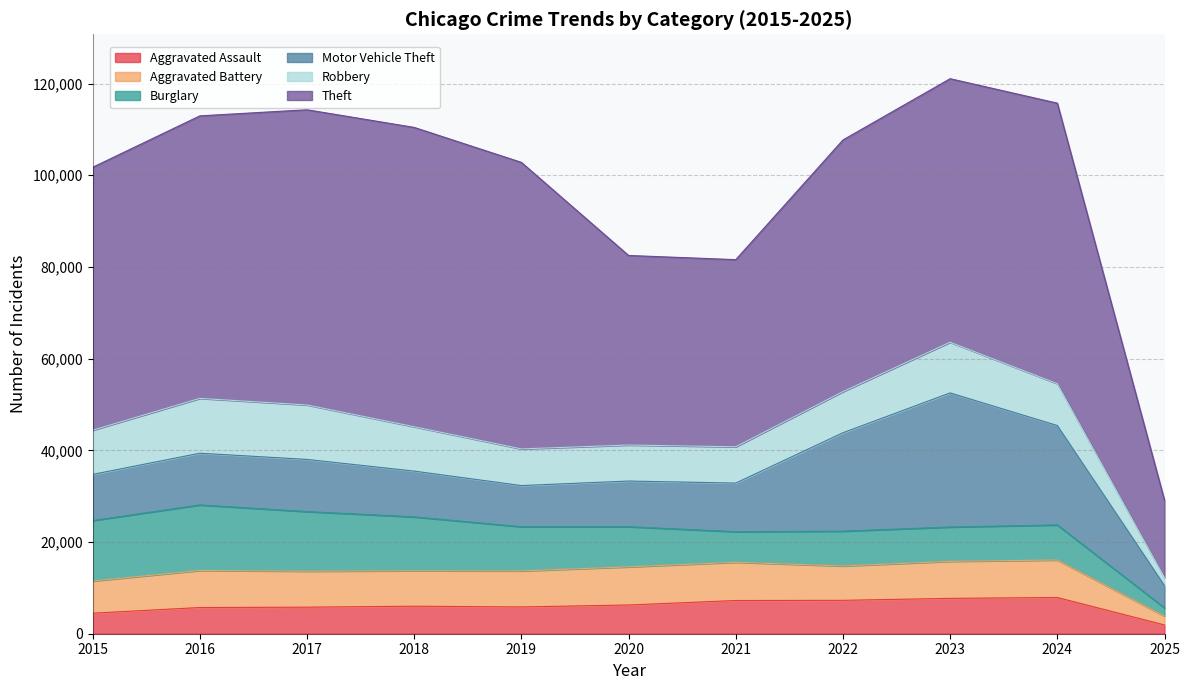

At 2021, list the series in order from smallest to largest.

Burglary, Aggravated Assault, Robbery, Aggravated Battery, Motor Vehicle Theft, Theft